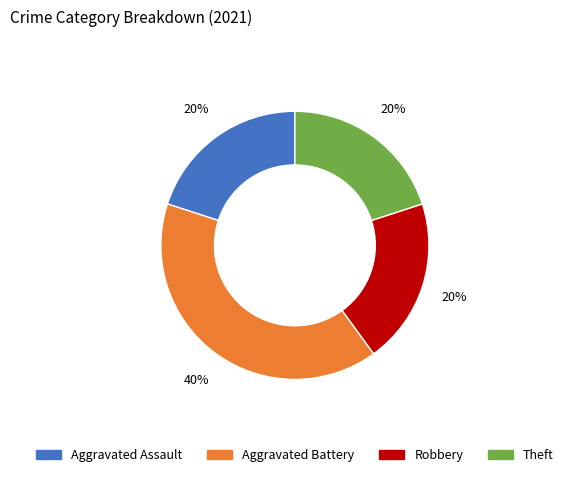

What percentage is the Theft slice, to the nearest percent?

20%